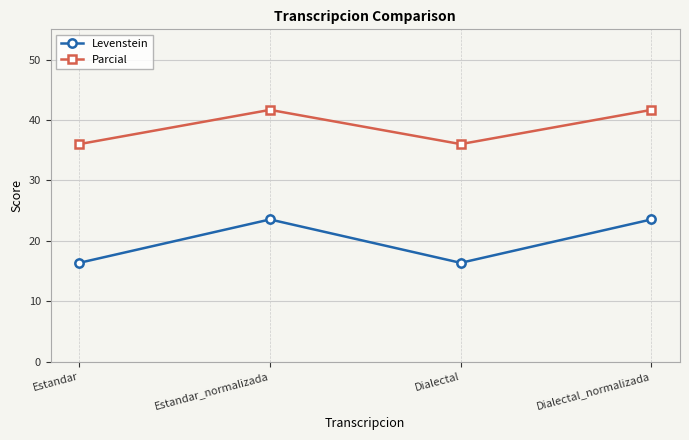

Rank the series by their average value, from lowest to highest.

Levenstein, Parcial